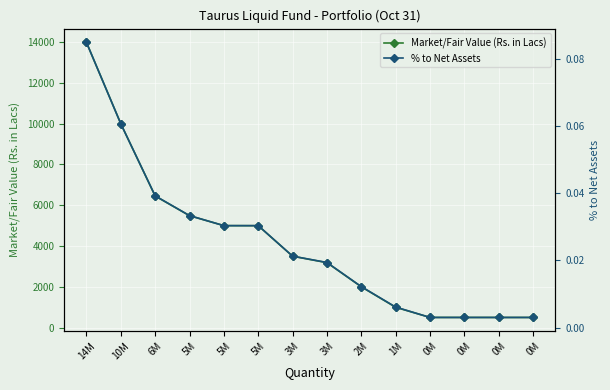

True or false: Market/Fair Value (Rs. in Lacs) and % to Net Assets cross at least once.

False